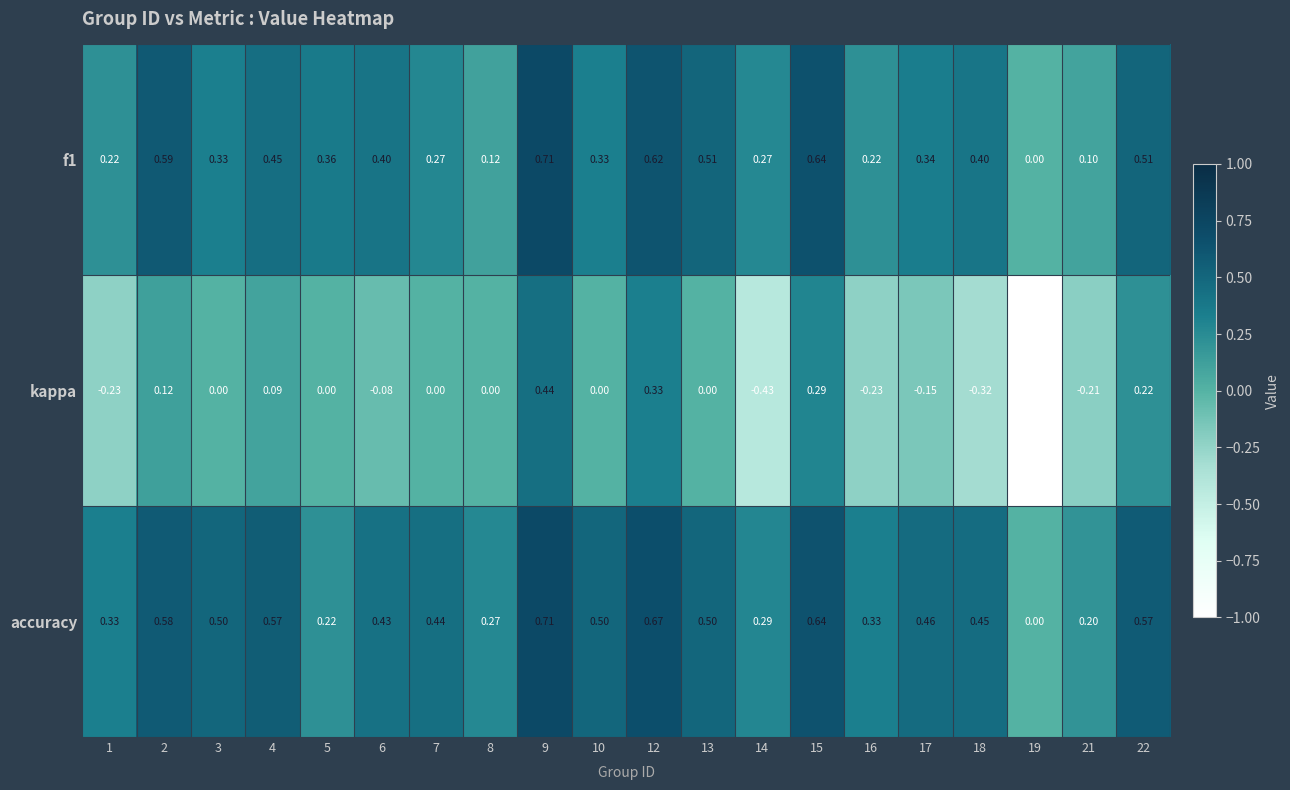

Which series has the largest total across all categories?

accuracy